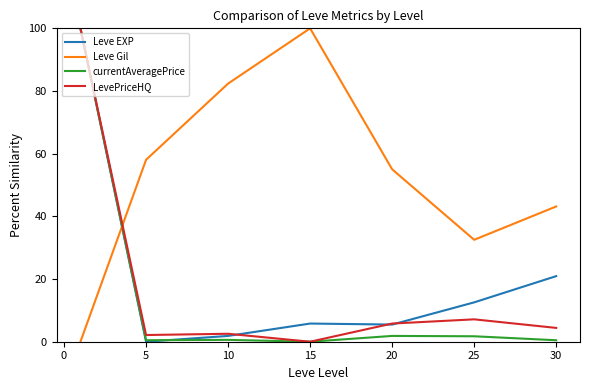

Which series has the largest total across all categories?

Leve Gil